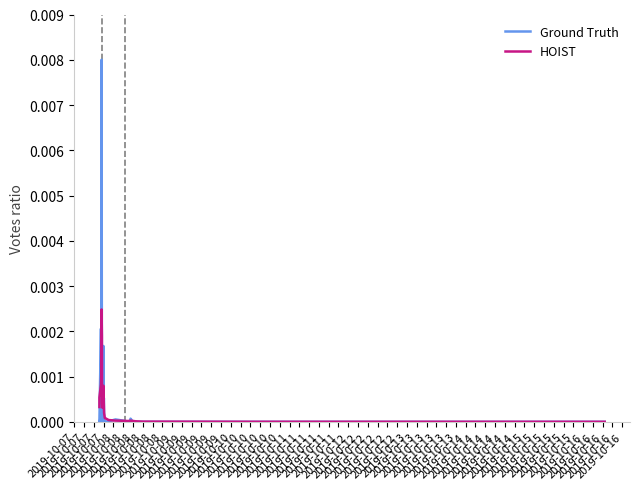

Is the value of Ground Truth at 2019-10-11 greater than the value of HOIST at 2019-10-07?

No